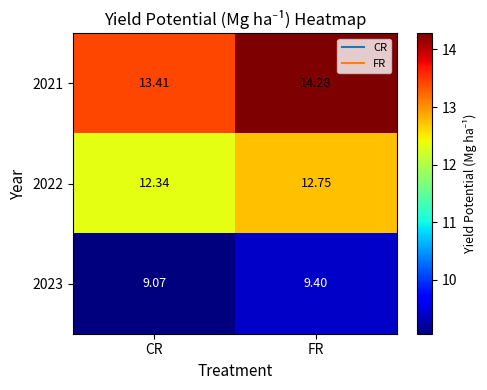

Rank the categories by 2022 value from highest to lowest.

FR, CR